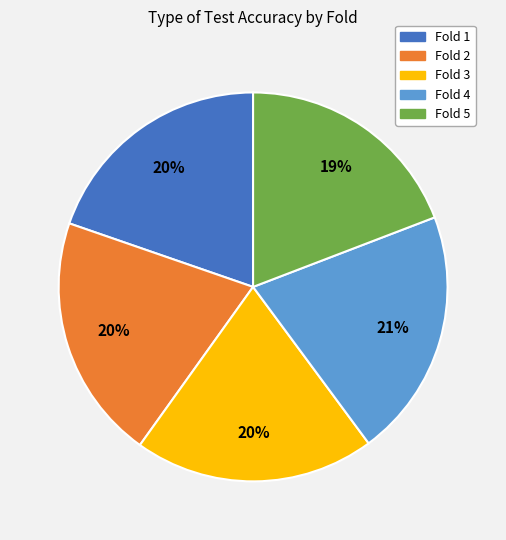

Is the sum of Fold 5 and Fold 3 greater than half?

No